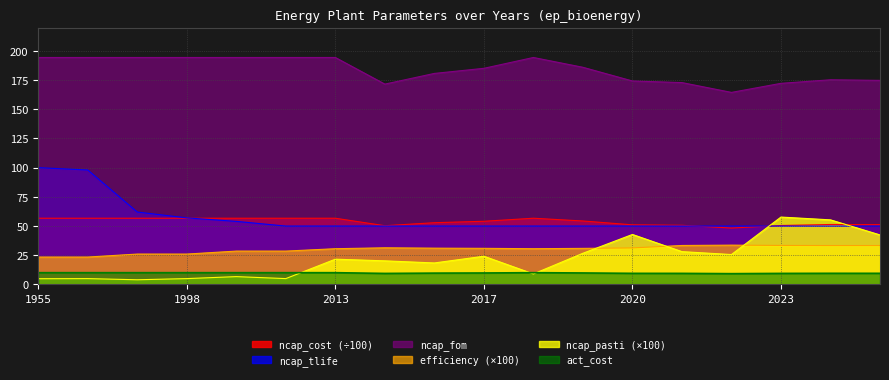

Reading right to left, transcribe all the data shown in this chart.

ncap_pasti: 2025=42.4	2024=55.3	2023=57.7	2022=25.6	2021=28.1	2020=42.8	2019=26.7	2018=9.0	2017=24.2	2016=18.4	2015=20.2	2013=21.6	2005=5.0	2001=6.7	1998=5.0	1993=4.0	1957=5.0	1955=4.9
efficiency: 2025=33.3	2024=33.3	2023=33.4	2022=33.7	2021=33.4	2020=31.3	2019=30.9	2018=30.6	2017=30.9	2016=31.1	2015=31.4	2013=30.6	2005=28.6	2001=28.6	1998=26.0	1993=26.0	1957=23.5	1955=23.5
ncap_tlife: 2025=50.0	2024=50.0	2023=50.0	2022=50.0	2021=50.0	2020=50.0	2019=50.0	2018=50.0	2017=50.0	2016=50.0	2015=50.0	2013=50.0	2005=50.0	2001=54.0	1998=57.0	1993=62.0	1957=98.0	1955=100.0
act_cost: 2025=9.5	2024=9.5	2023=9.5	2022=9.2	2021=9.5	2020=9.5	2019=9.8	2018=10.1	2017=9.8	2016=9.7	2015=9.4	2013=10.1	2005=10.1	2001=10.1	1998=10.1	1993=10.1	1957=10.1	1955=10.1
ncap_cost: 2025=51.2	2024=51.3	2023=50.5	2022=48.3	2021=50.7	2020=51.0	2019=54.3	2018=56.7	2017=54.1	2016=52.9	2015=50.3	2013=56.7	2005=56.7	2001=56.7	1998=56.7	1993=56.7	1957=56.7	1955=56.7
ncap_fom: 2025=174.8	2024=175.3	2023=172.2	2022=164.4	2021=172.9	2020=174.2	2019=185.9	2018=194.3	2017=185.1	2016=180.7	2015=171.6	2013=194.3	2005=194.3	2001=194.3	1998=194.3	1993=194.3	1957=194.3	1955=194.3